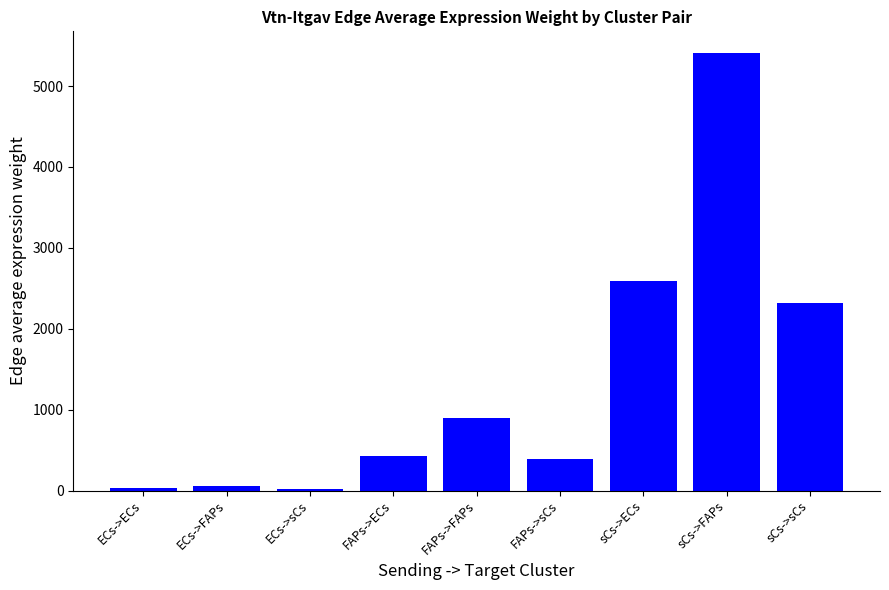

What is the label of the 1st bar from the left?

ECs->ECs